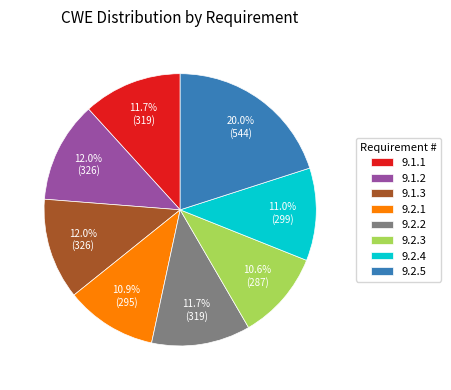

How many segments does this pie chart have?

8